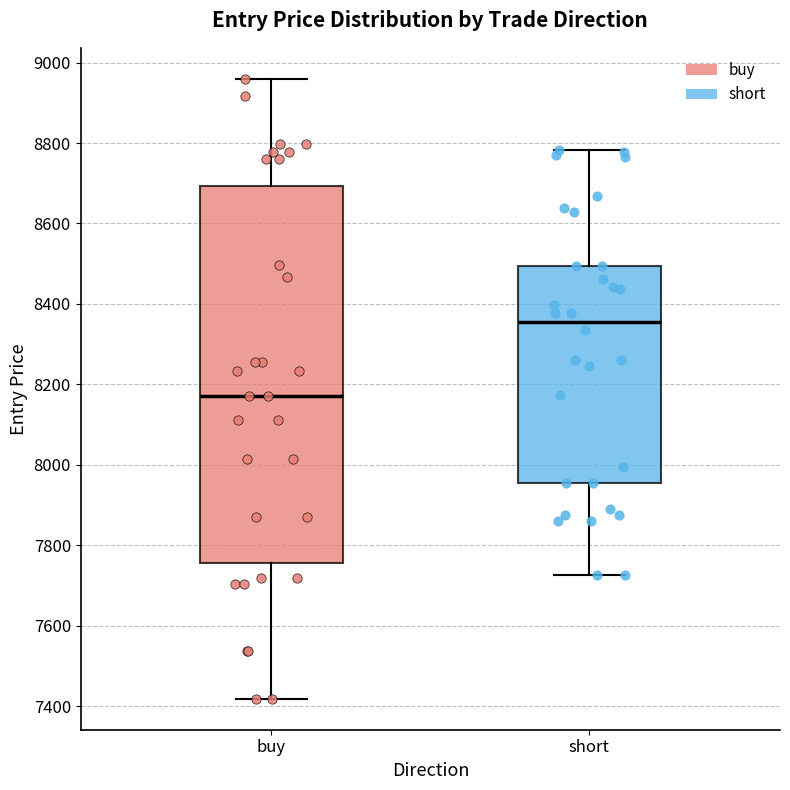

Comparing the boxes themselves (not the whiskers), which one is the tallest?

buy